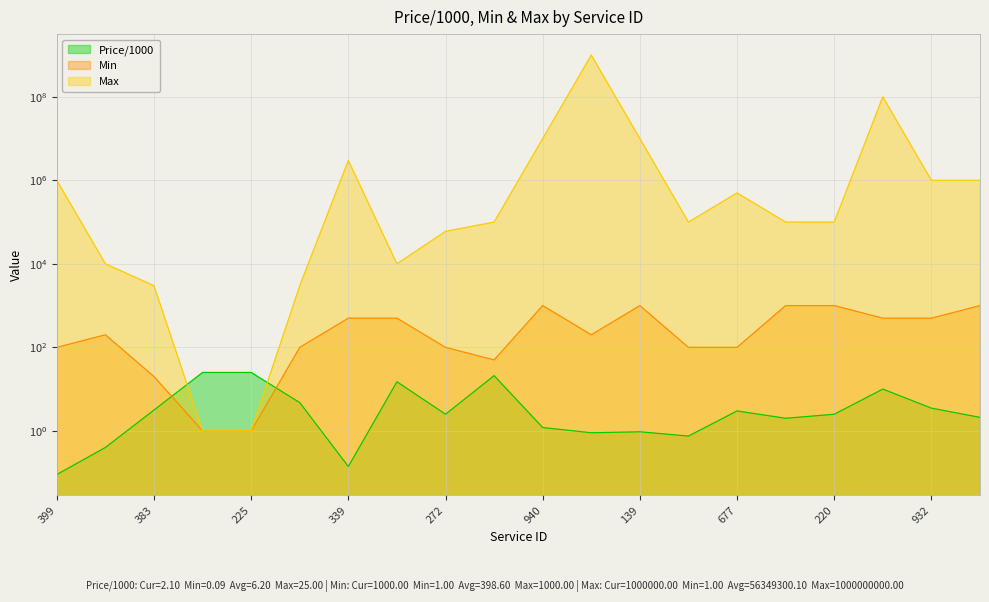

What is the approximate value of Min at 341?

500.0